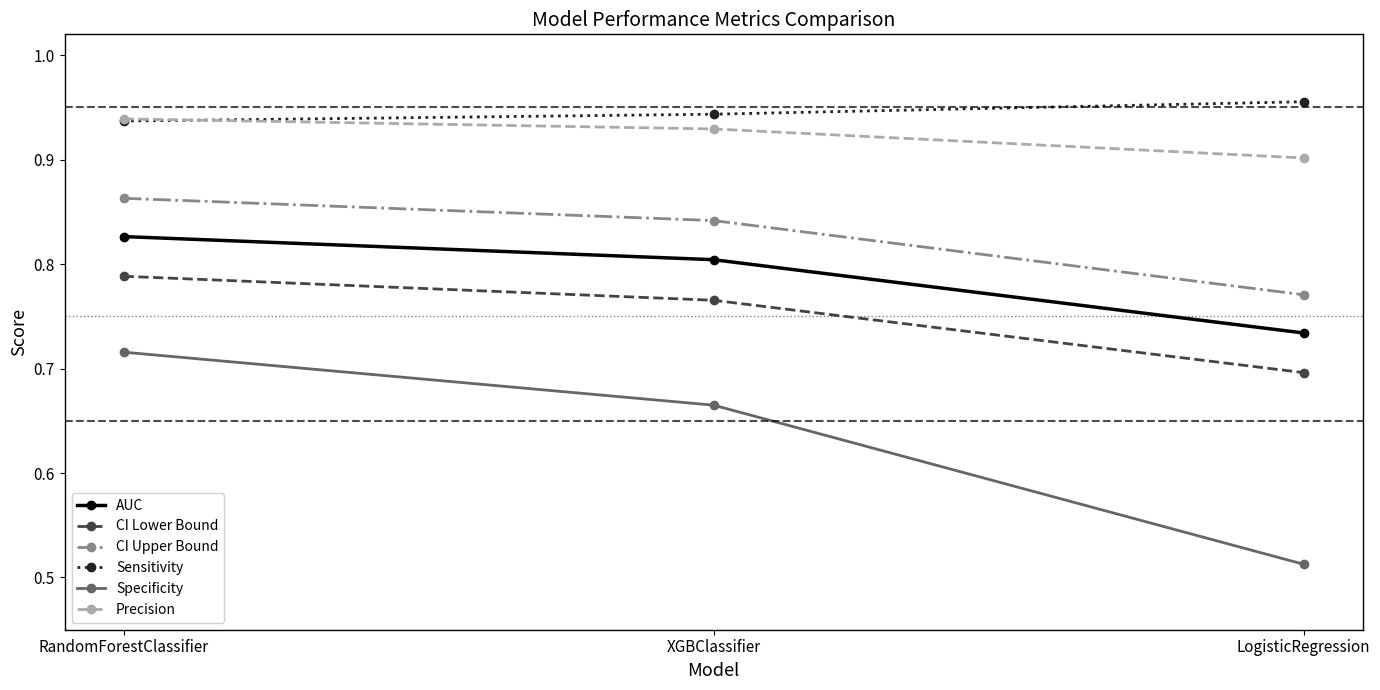

Is the value of AUC at LogisticRegression greater than the value of Precision at XGBClassifier?

No